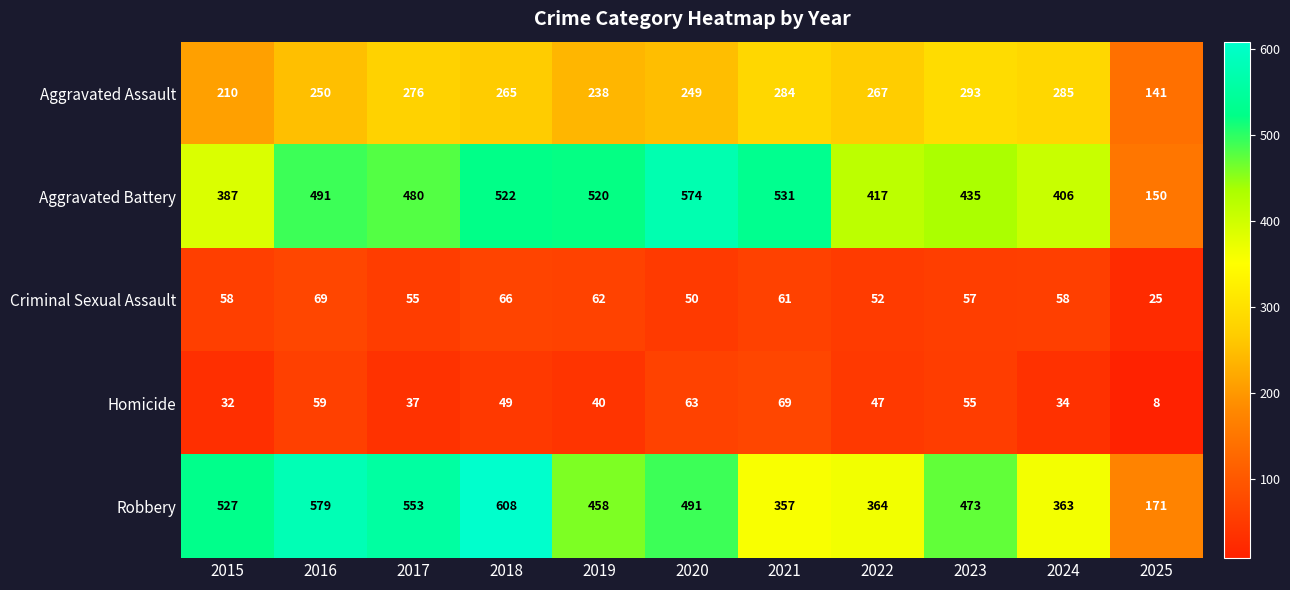

Which series changed the most between 2022 and 2025?

Aggravated Battery